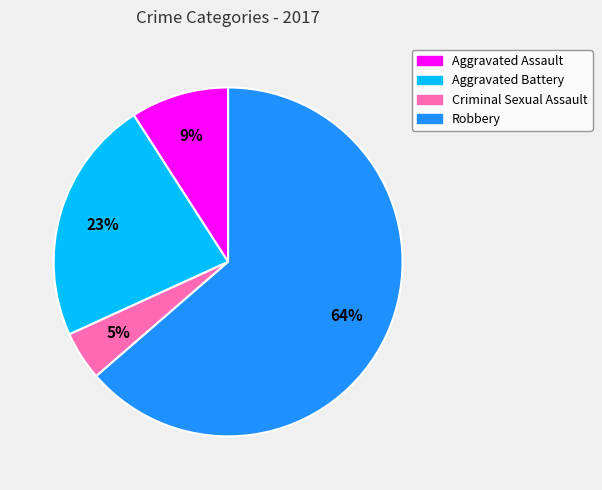

Which slice represents more than half of the pie?

Robbery